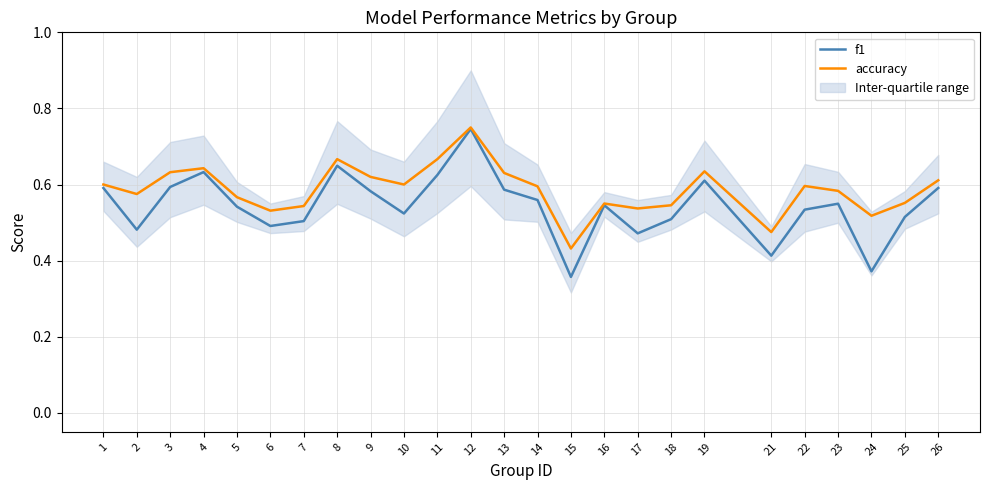

Count the number of categories in the chart.

25